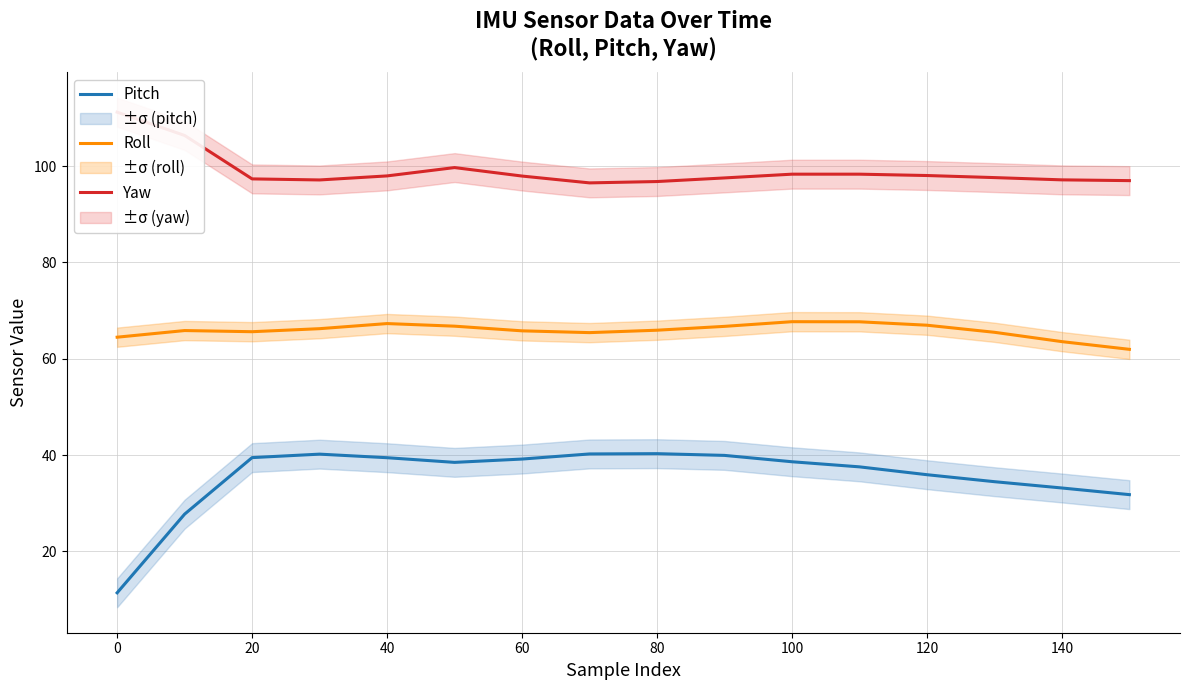

True or false: Pitch has more than 2 points higher than both neighbors.

False